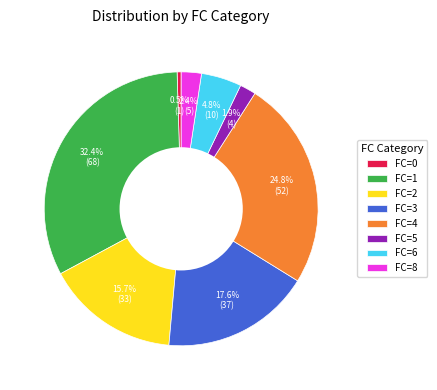

How many slices are in this pie chart?

8